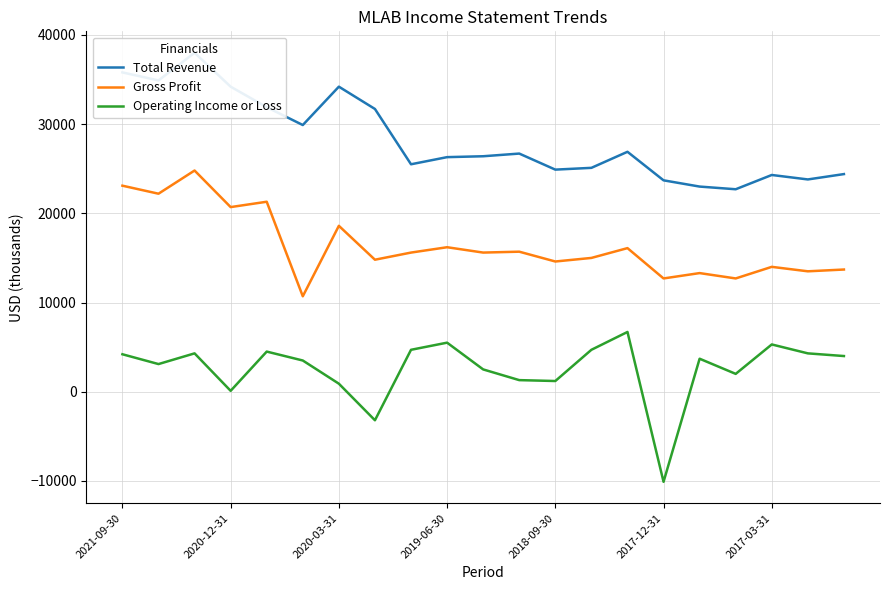

Where is Gross Profit nearest to the value 17750?

2020-03-31